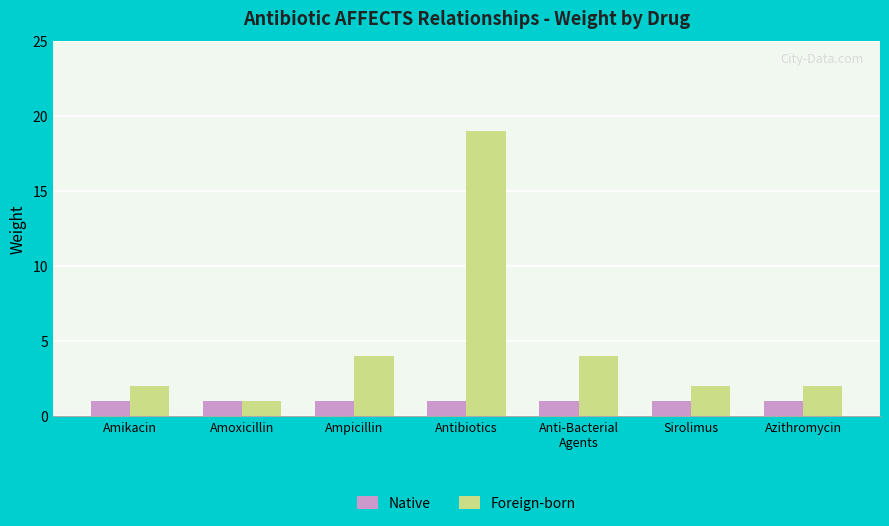

Rank the series by their maximum value, from highest to lowest.

Foreign-born, Native